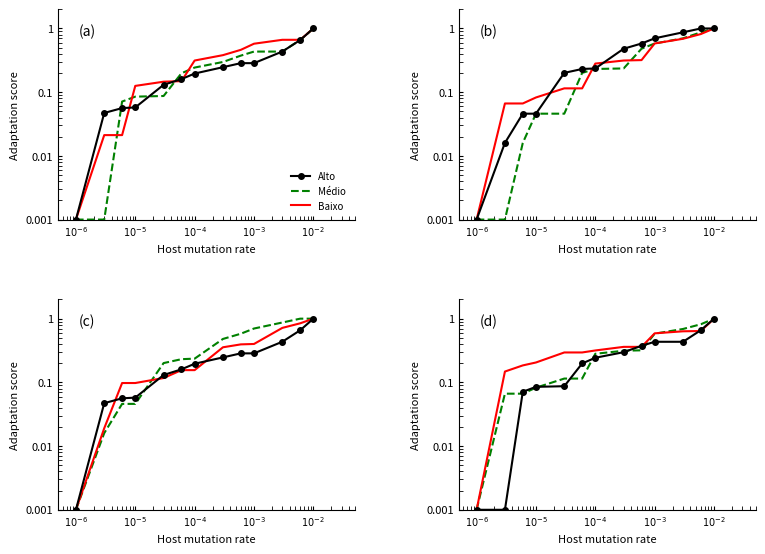

How many categories are shown in the chart?

13